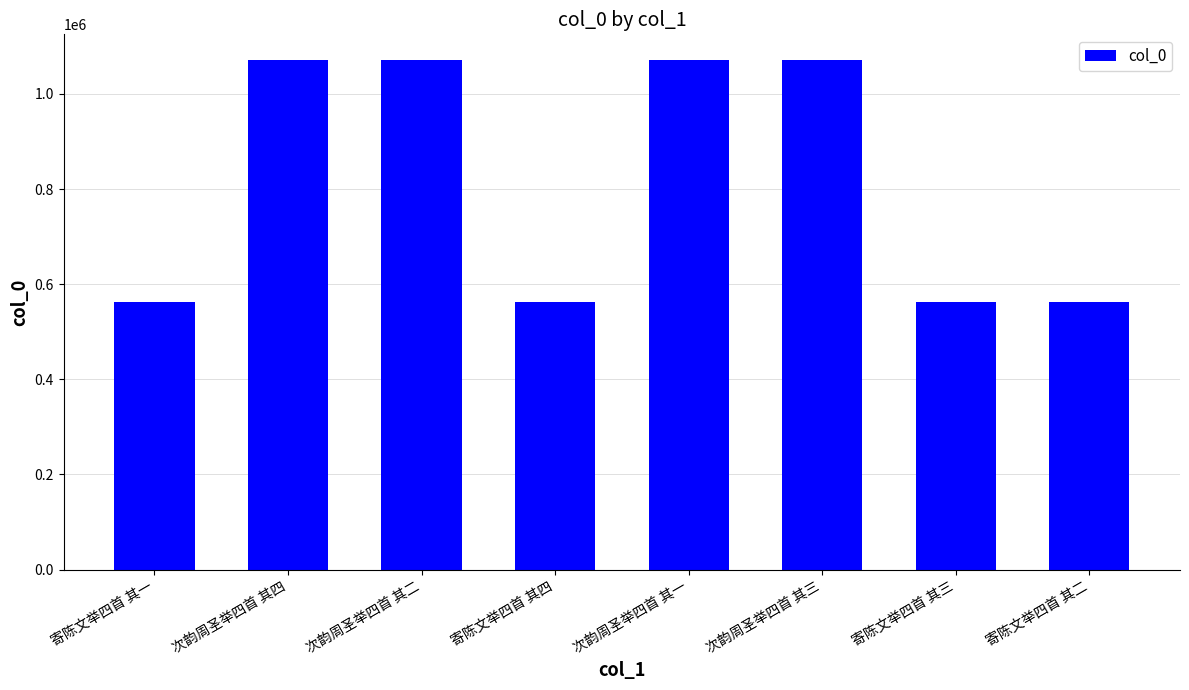

What is the change in value from 寄陈文举四首 其四 to 次韵周圣举四首 其一?

+509239